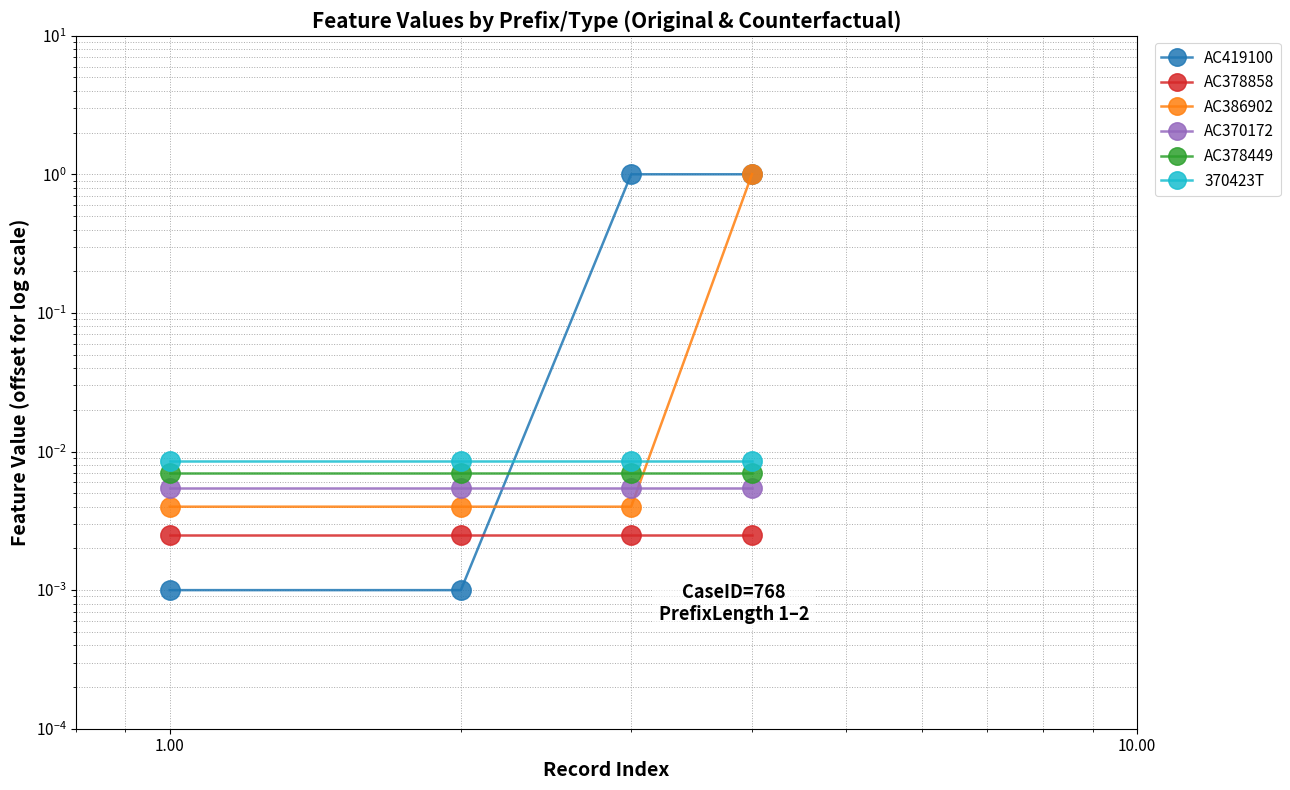

True or false: AC386902 and AC419100 cross at least once.

True